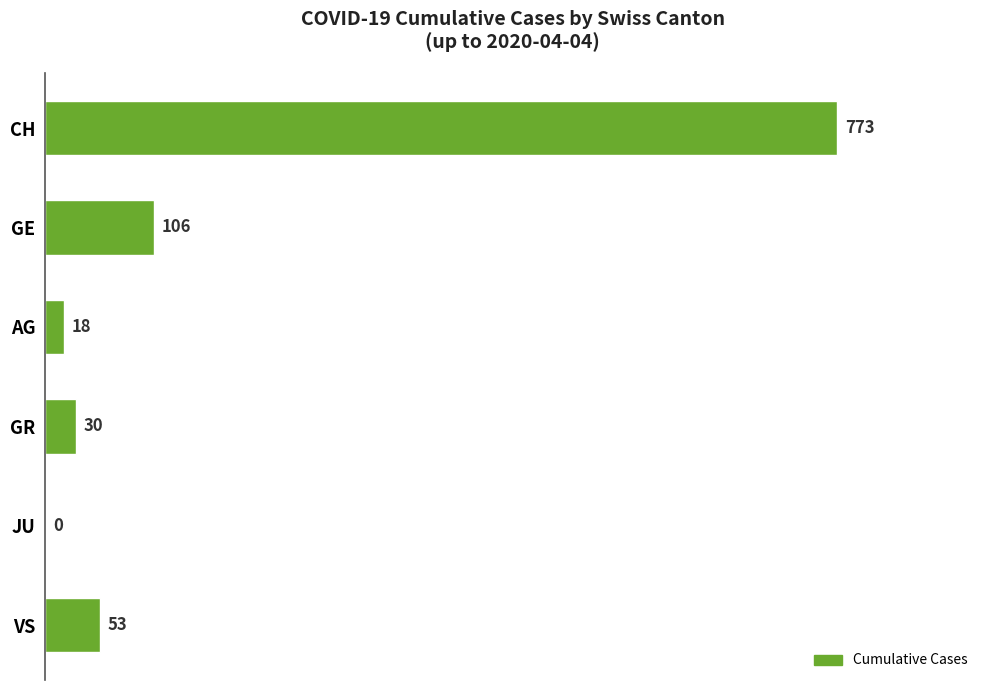

Reading top to bottom, what are all the values shown in this chart?

CH=773	GE=106	AG=18	GR=30	JU=0	VS=53